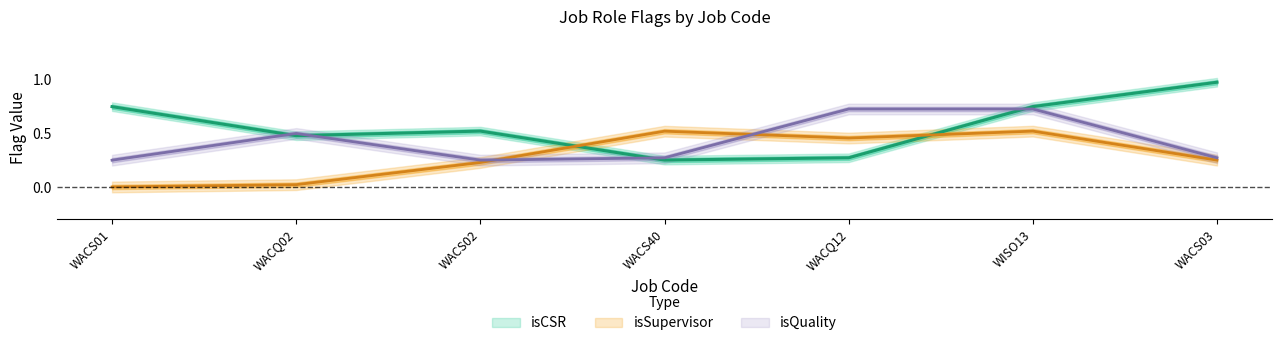

Is the value of isSupervisor at WACS01 greater than the value of isQuality at WACQ12?

No